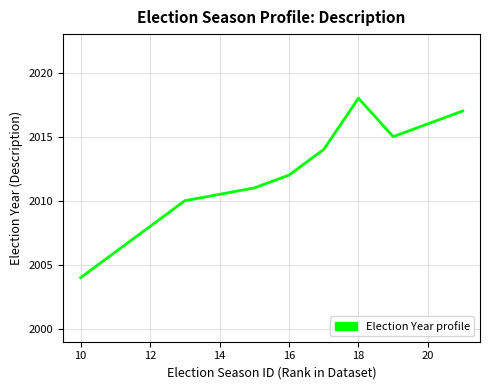

What is the greatest value displayed?

2018